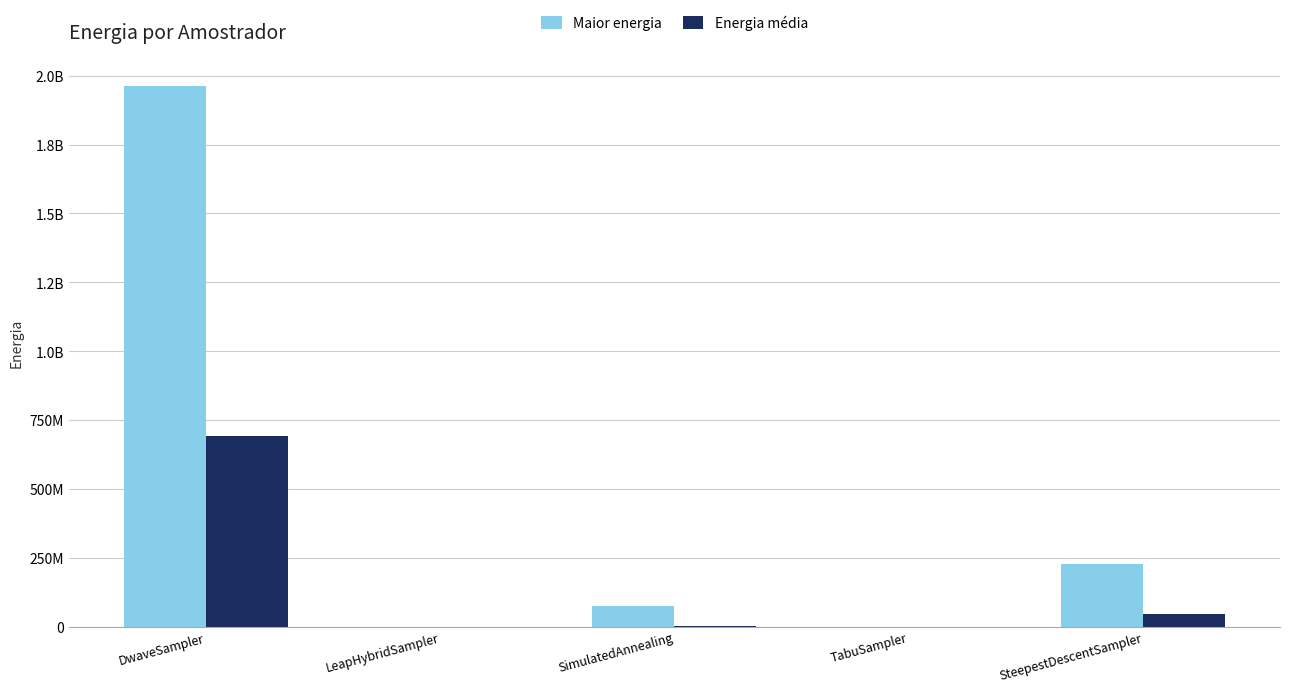

What are all the series names shown in the legend?

Maior energia, Energia média